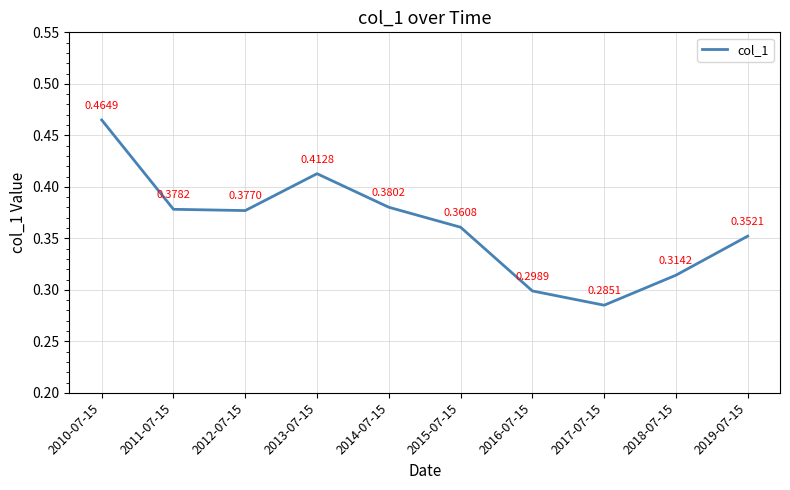

Which category has the lowest value across all series?

2017-07-15